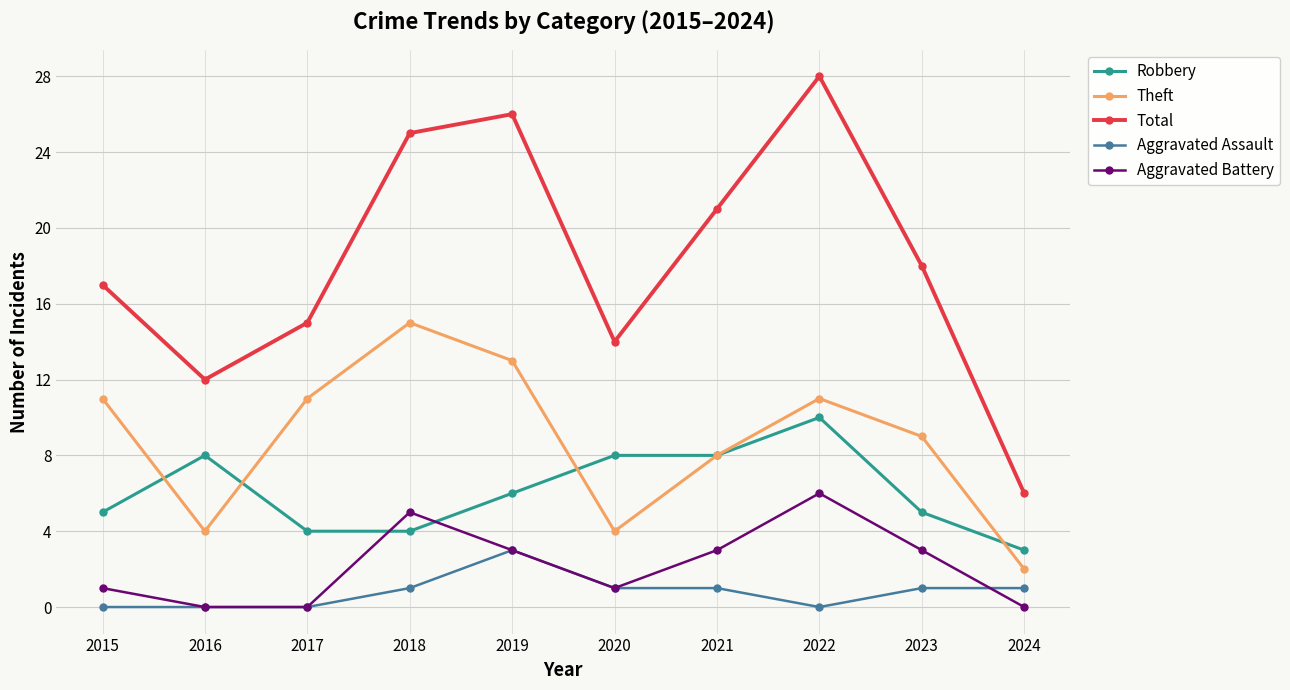

What is the average value of the Total series?

18